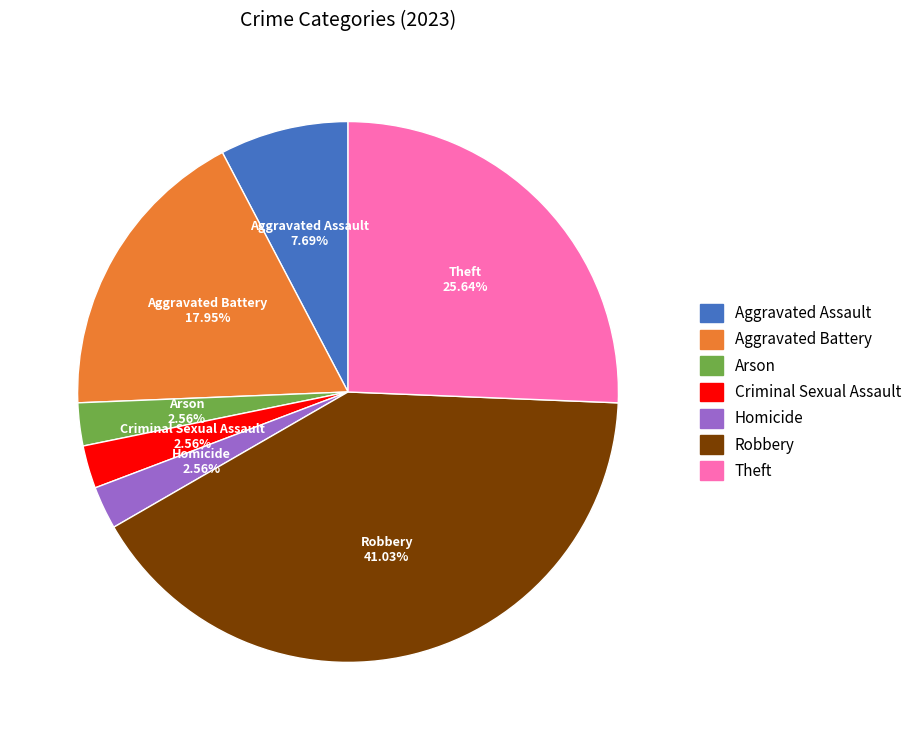

What portion of the pie excludes Arson?

97.4%